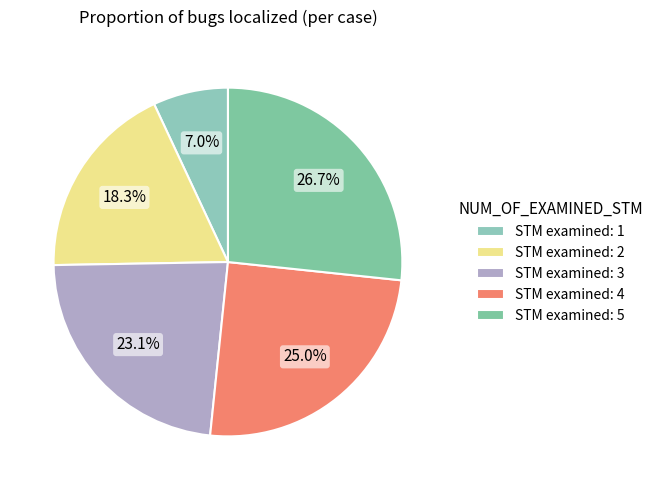

Is there any slice that represents more than half of the pie?

No